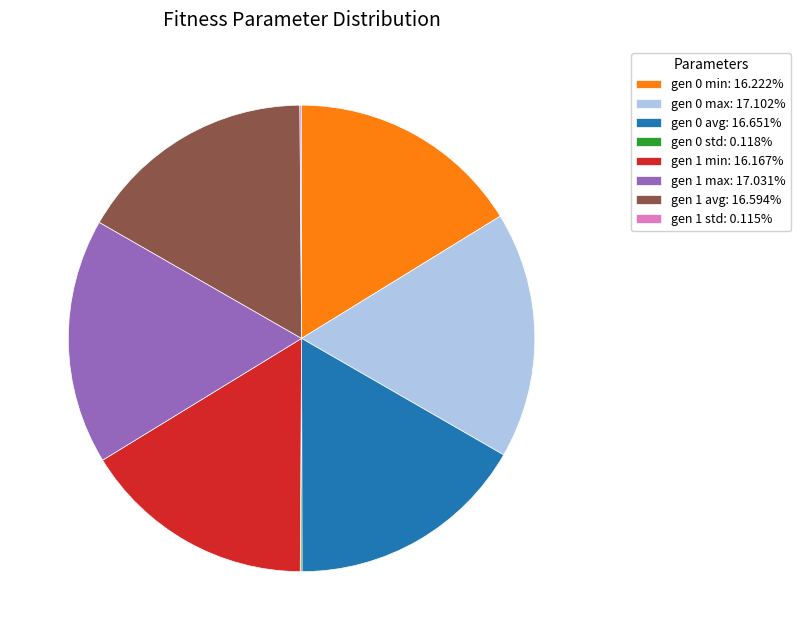

Between gen 1 max and gen 1 min, which is larger?

gen 1 max